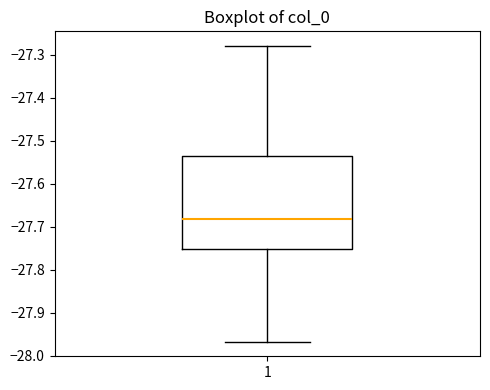

Transcribe this box plot: give where the median line is, the range the box spans, and where the two whiskers end, as read against the y-axis. The values are not printed on the chart, so give them approximately, as read against the axis.

median -27.68, box -27.75 to -27.53, whiskers -27.97 to -27.28